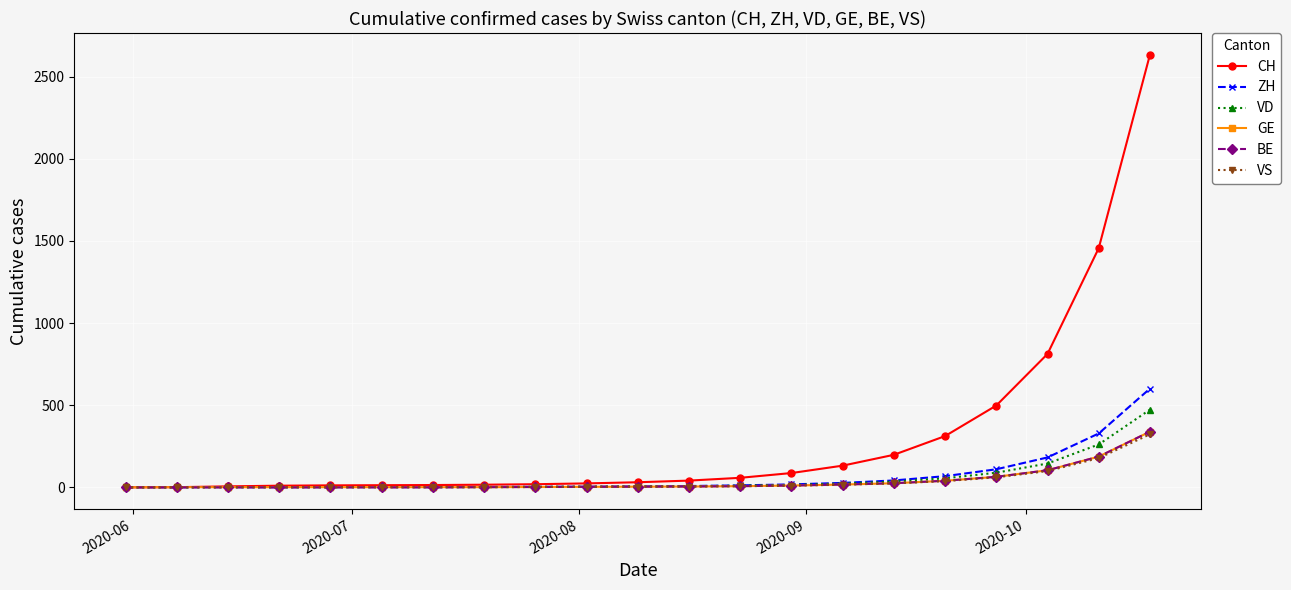

How many categories are shown in the chart?

21